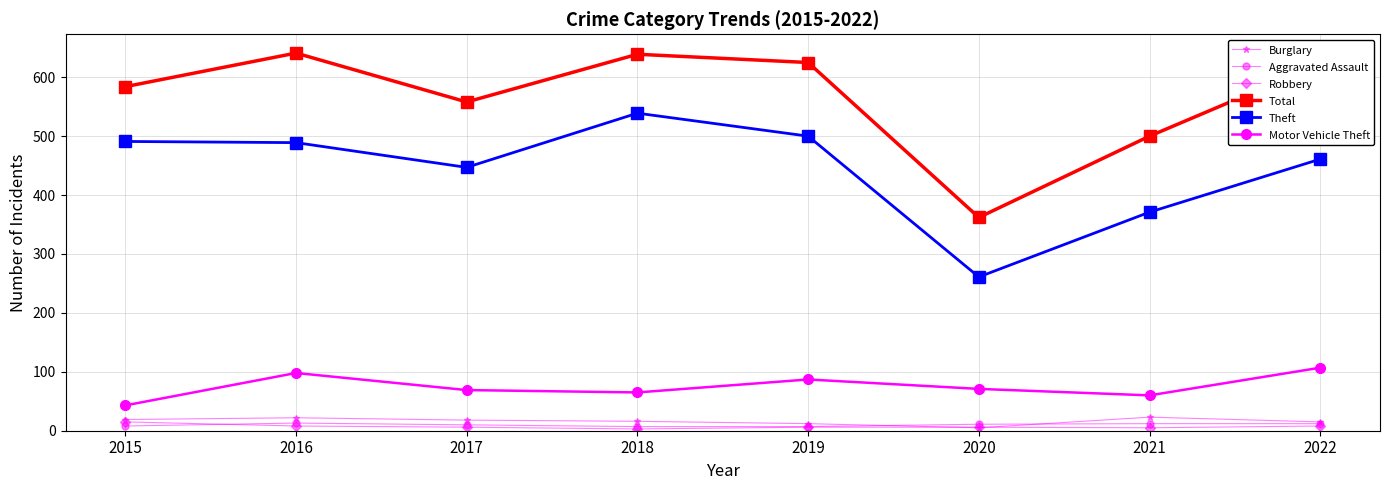

At which label does Burglary first exceed 18?

2015